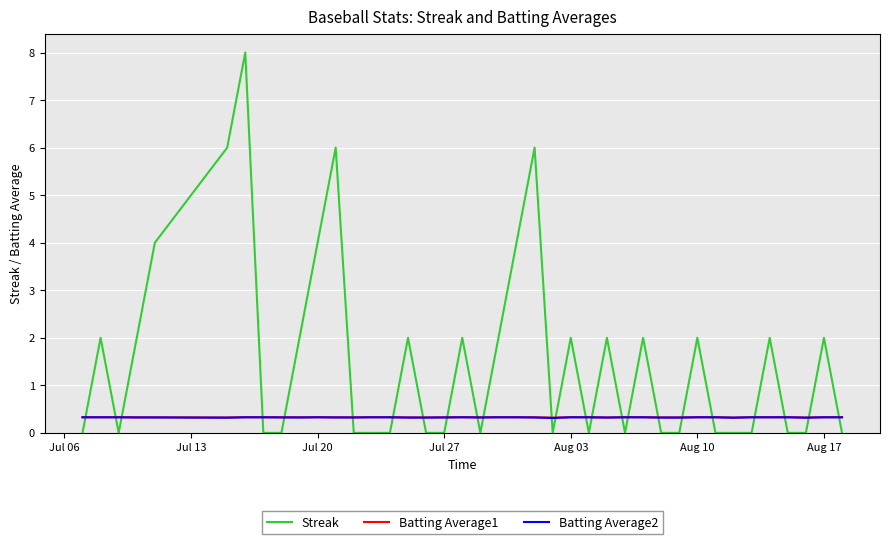

What is the highest value of the Streak series?

8.0